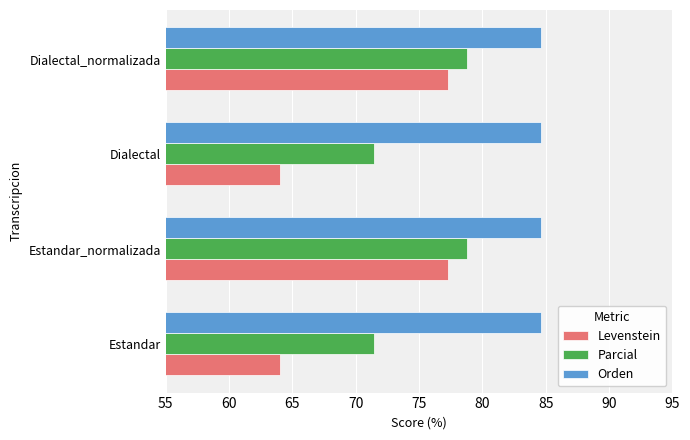

At how many categories does at least one series exceed 73?

4